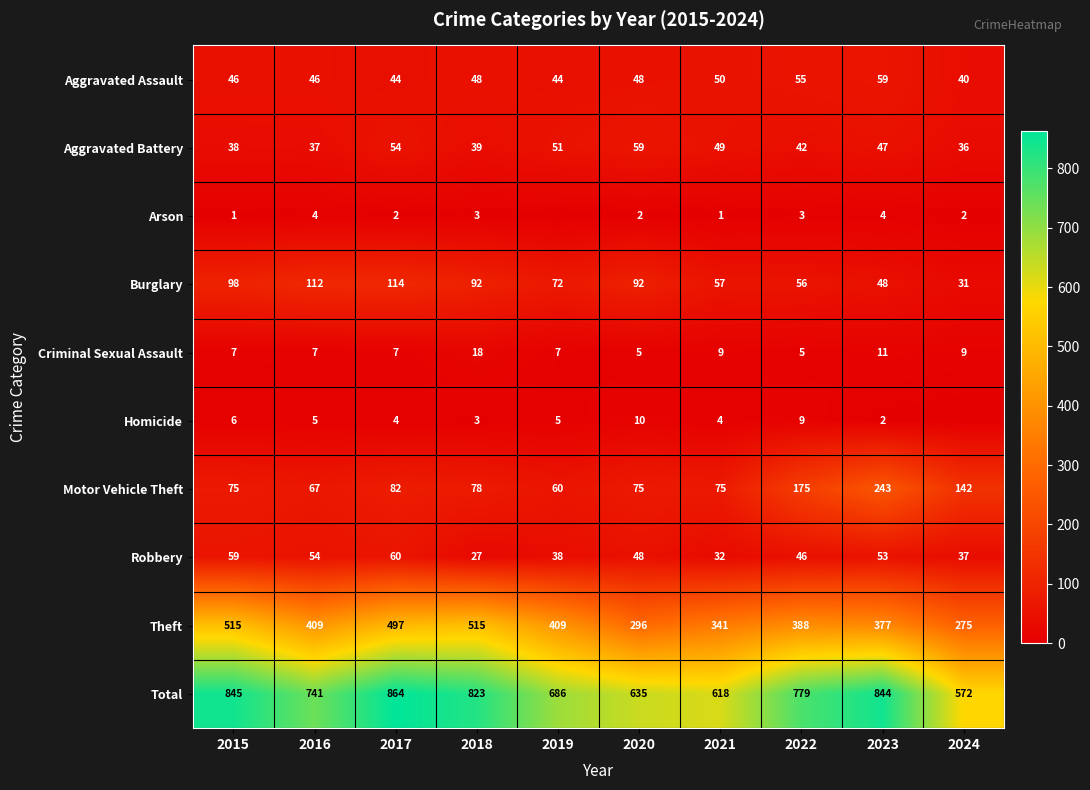

Between 2017 and 2018, which series saw the biggest shift?

Total